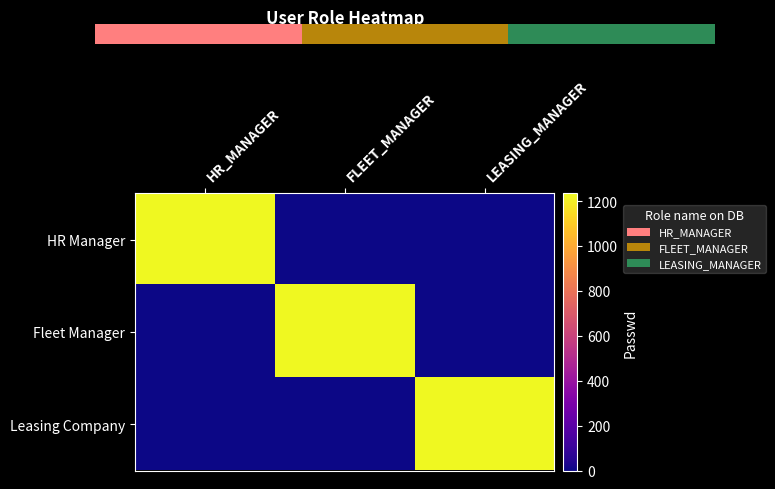

Which series changed the most between FLEET_MANAGER and LEASING_MANAGER?

Fleet Manager